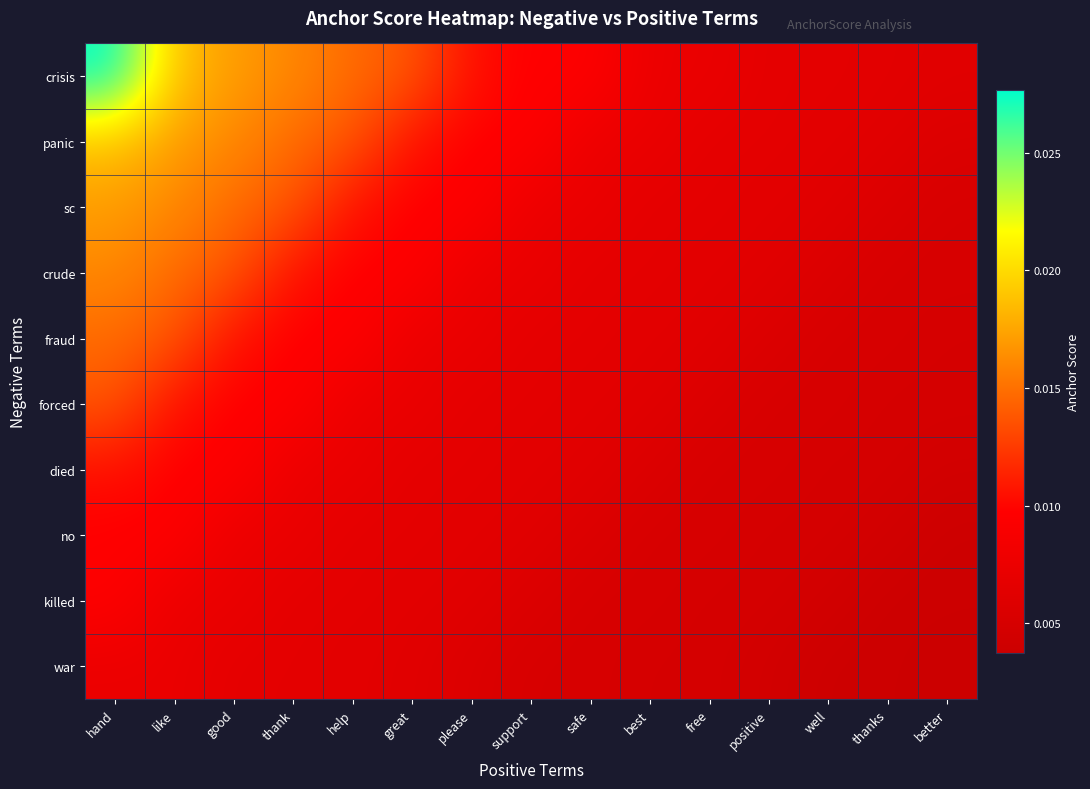

What is the total value across all series at positive?

0.1